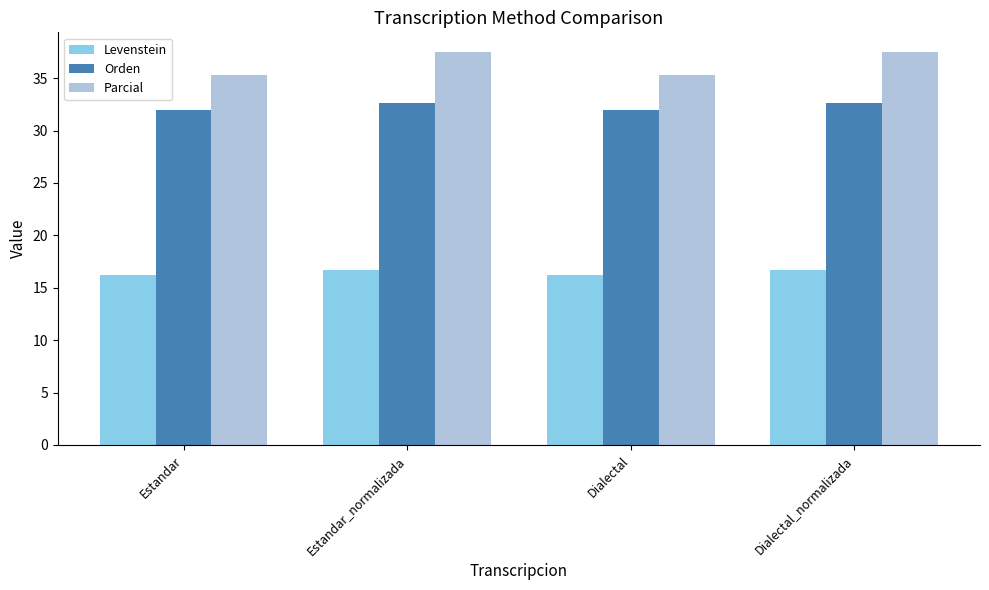

What is the difference between the highest and lowest values at Estandar?

19.1